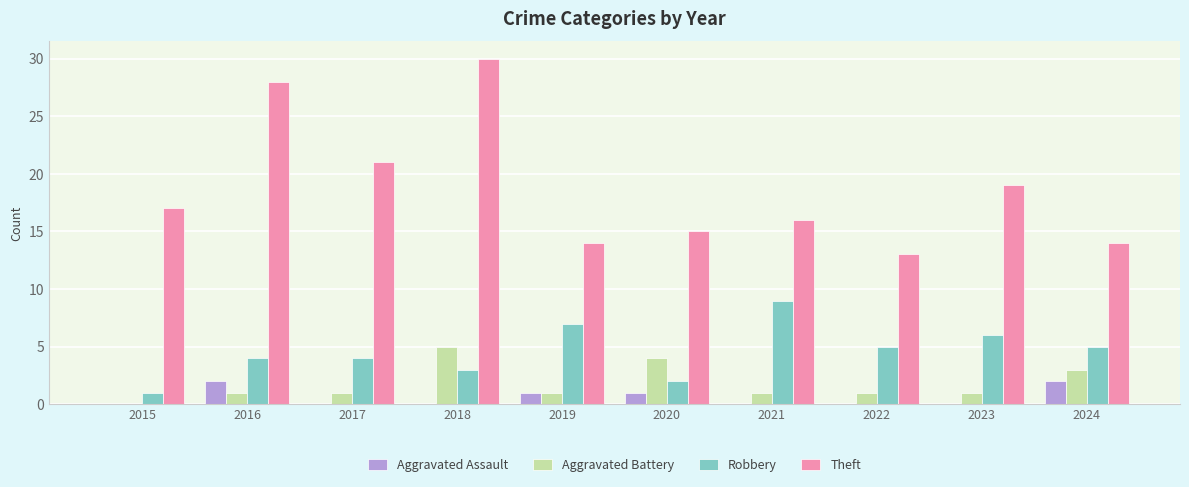

What is the spread (max minus min) of values at 2021?

16